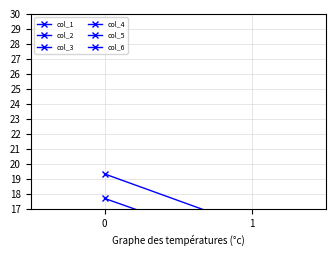

Rank the series by their maximum value, from highest to lowest.

col_3, col_2, col_6, col_4, col_5, col_1